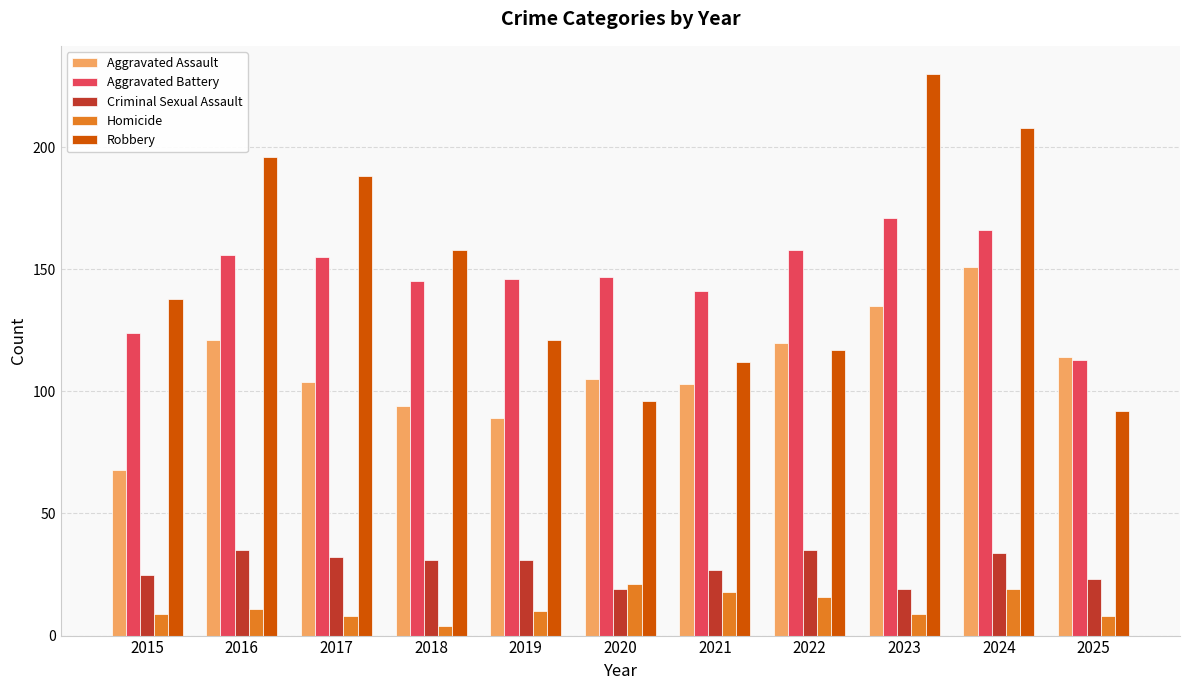

At how many categories does at least one series exceed 111?

11